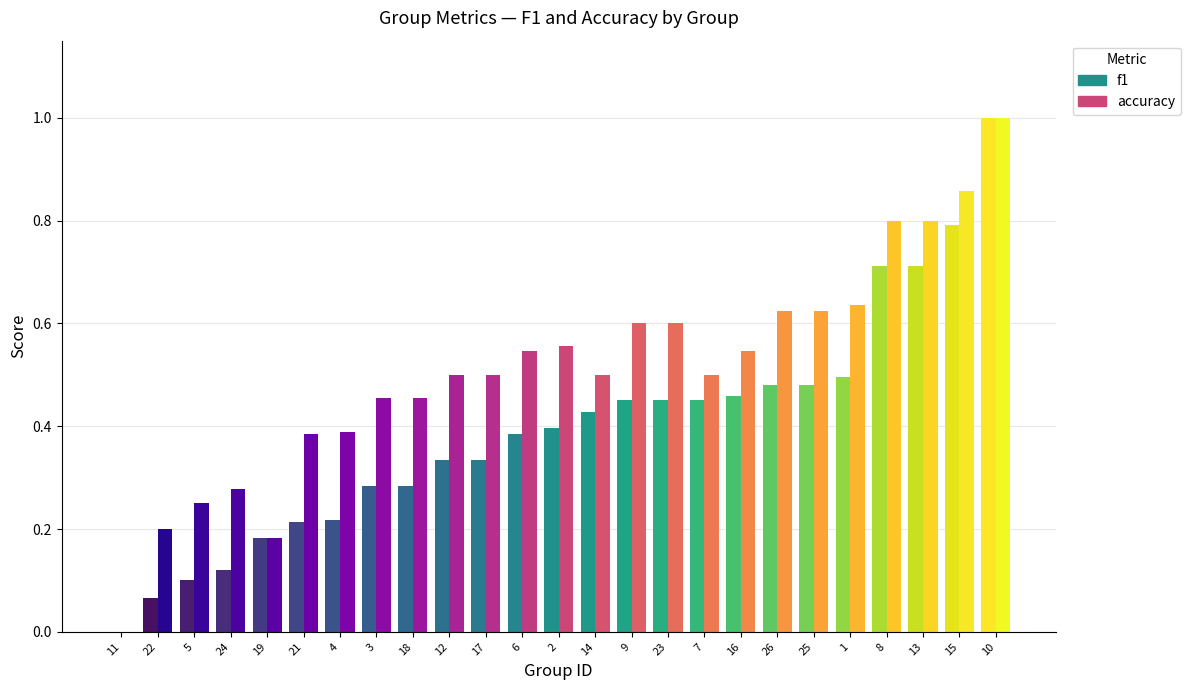

What is the total value across all series at 24?

0.4